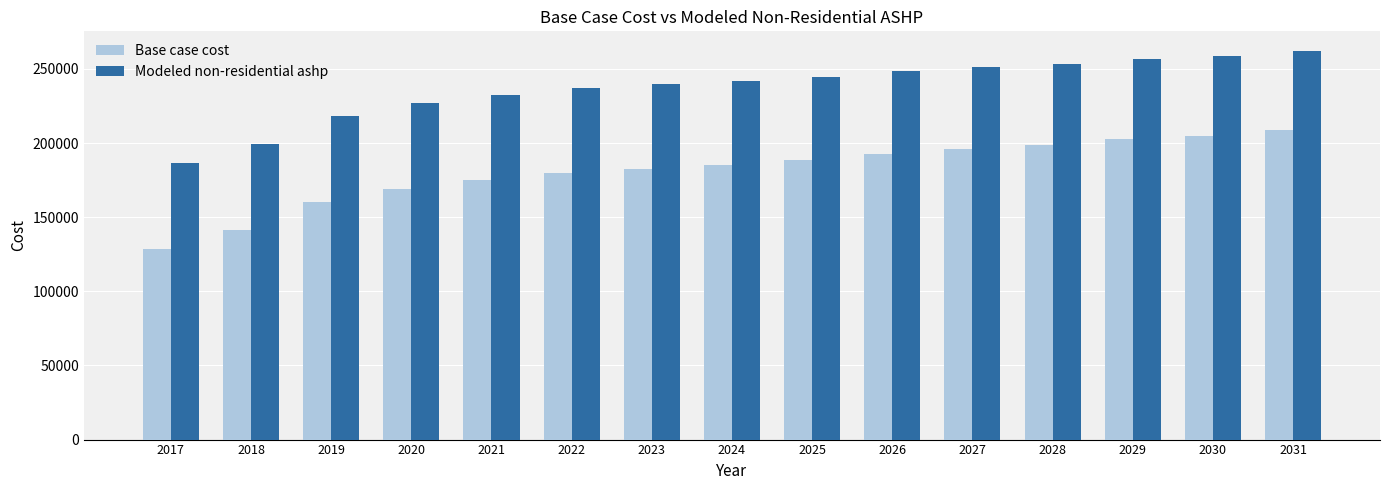

What is the difference between the second highest and second lowest values in the Modeled non-residential ashp series?

59038.4